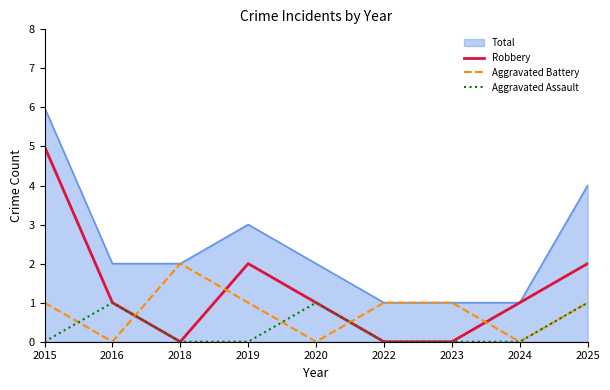

How many series are shown in this chart?

4